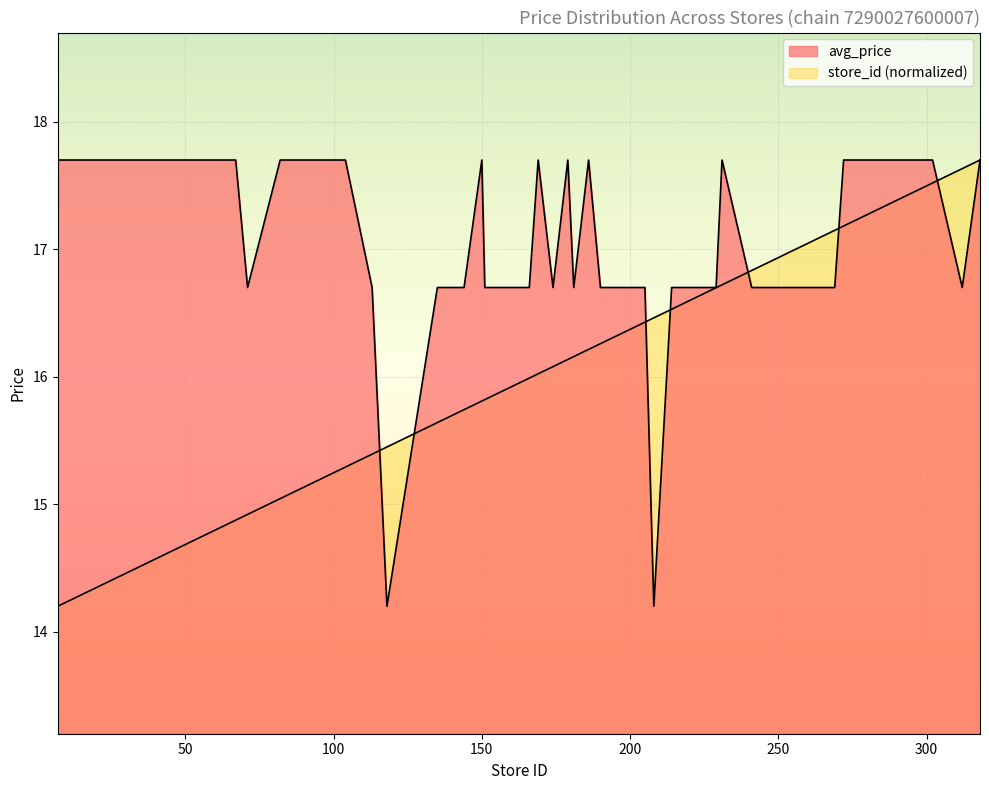

Is the value of store_id at 208 greater than the value of avg_price at 205?

No